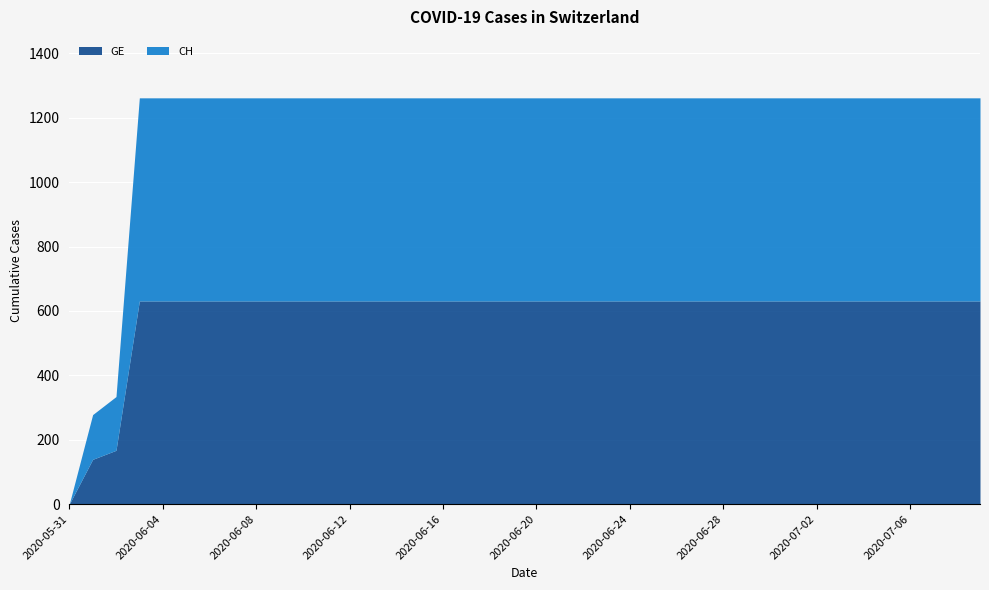

What is the total value across all series at 2020-07-09?

1262